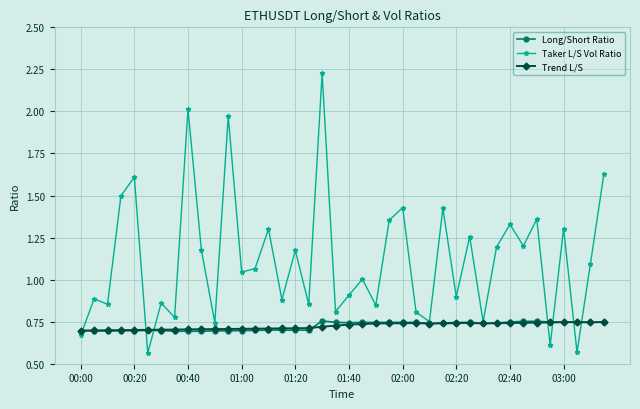

Which series has the widest spread of values?

Taker L/S Vol Ratio